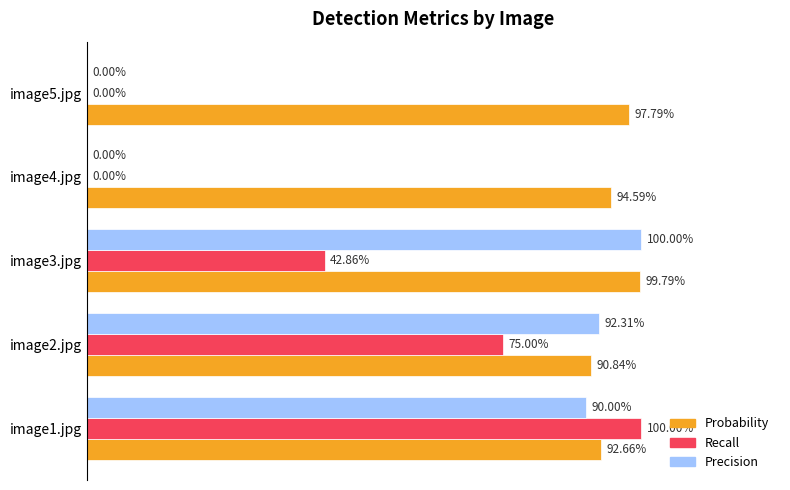

How many bars are there in total?

15